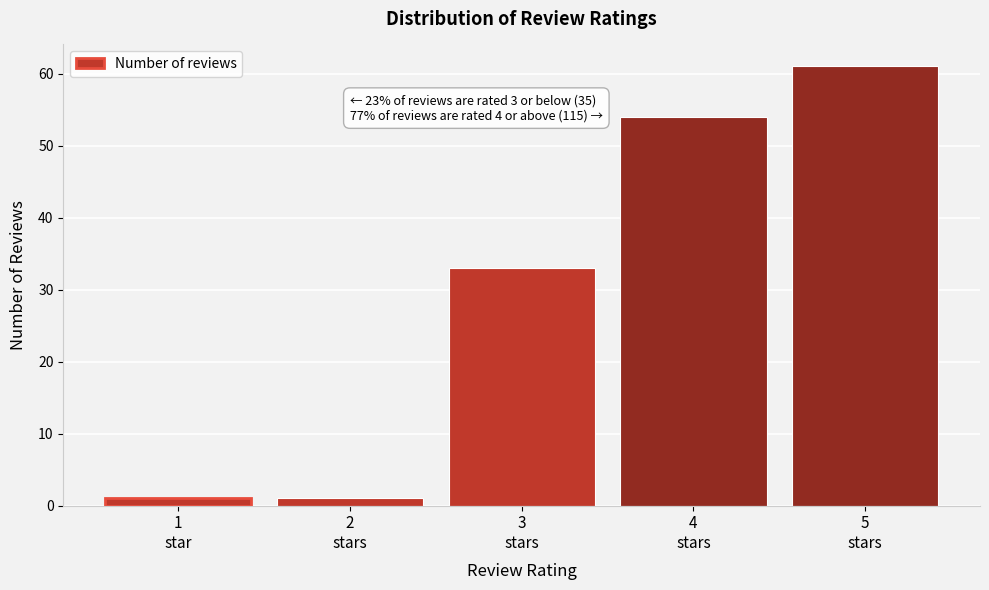

Reading left to right, what are all the values shown in this chart?

1	1	33	54	61